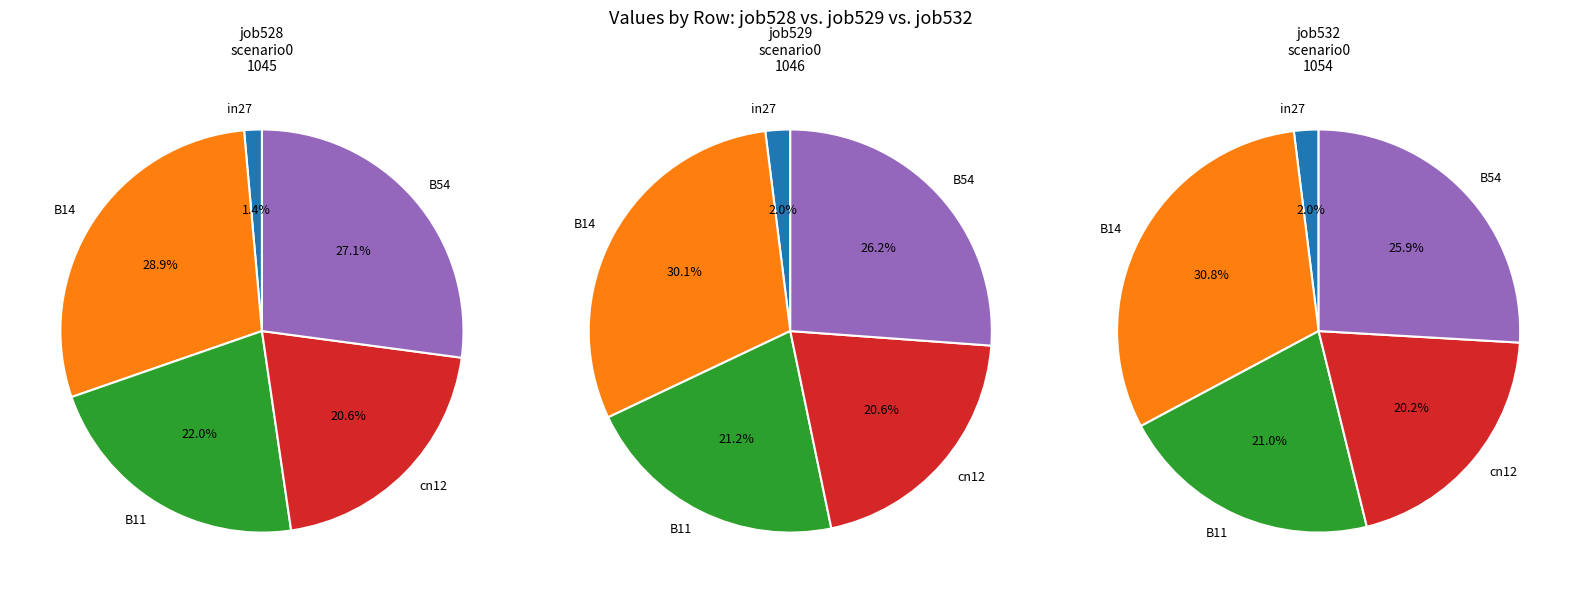

The B14 slice represents 23% of the pie. True or false?

False